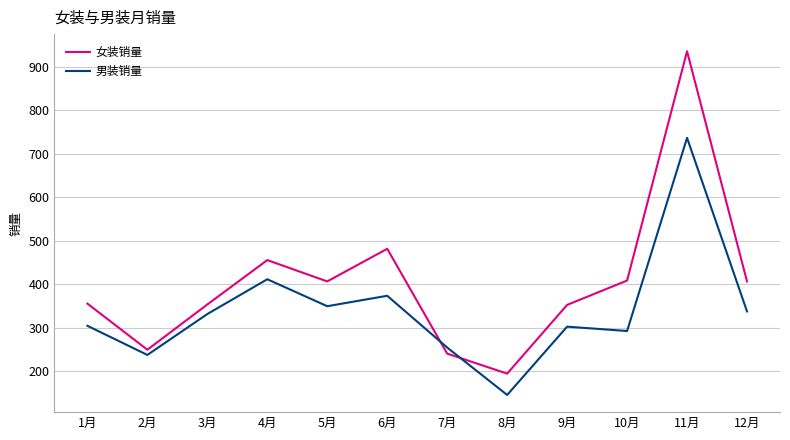

How many interior local peaks does the 女装销量 series have?

3